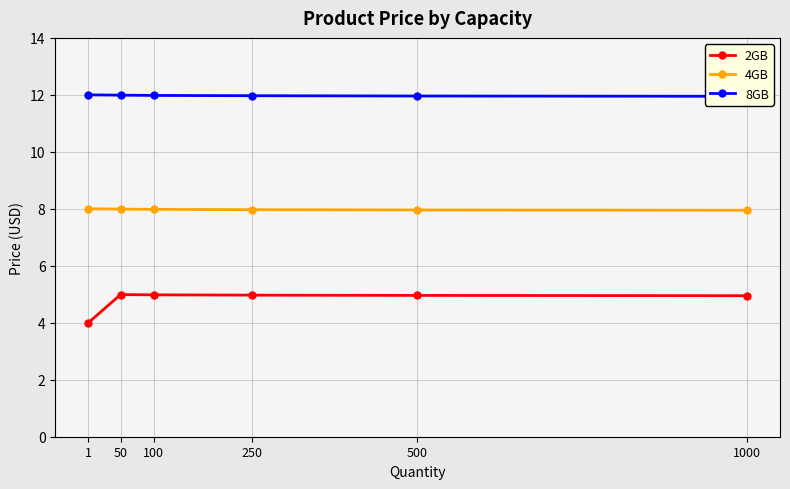

How many distinct data groups are displayed?

3